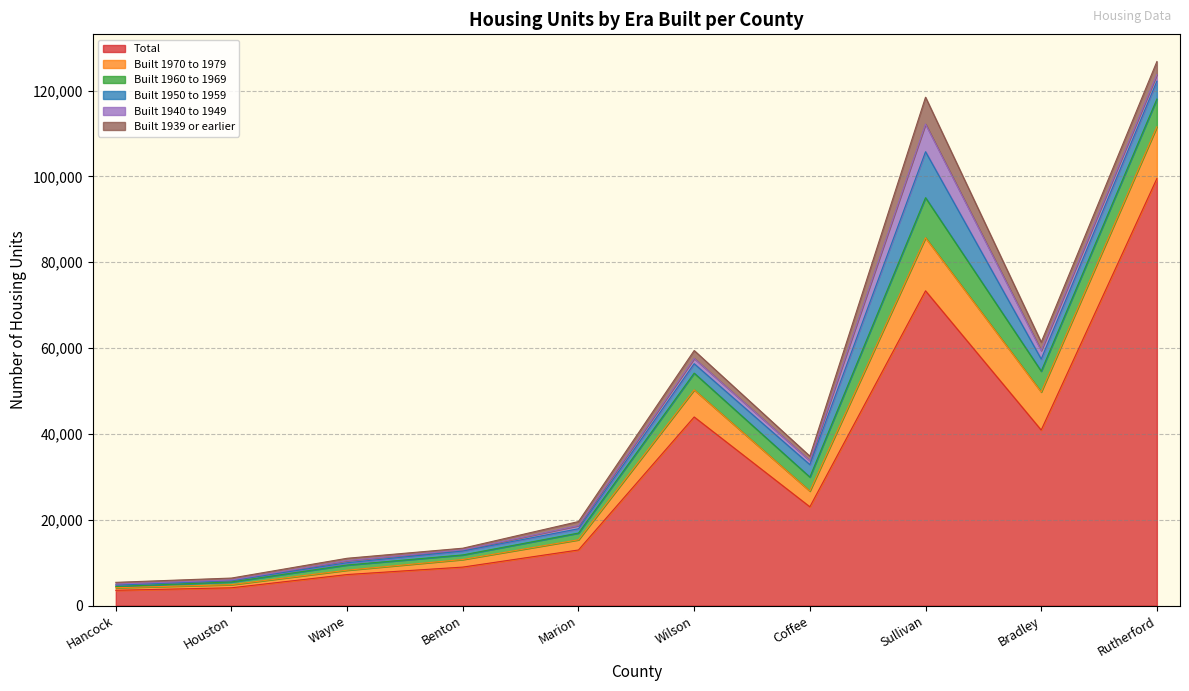

What is the difference between the Built 1950 to 1959 values at Wayne and Benton?

380